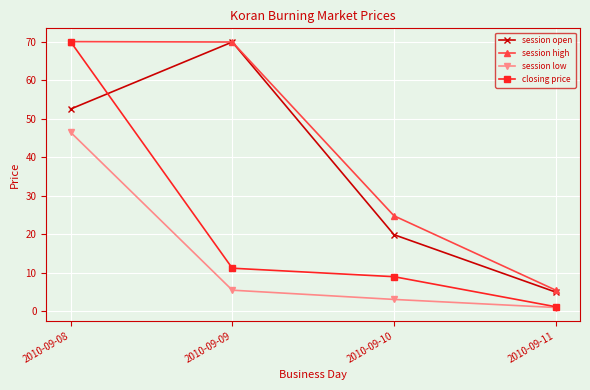

What are all the series names shown in the legend?

session open, session high, session low, closing price